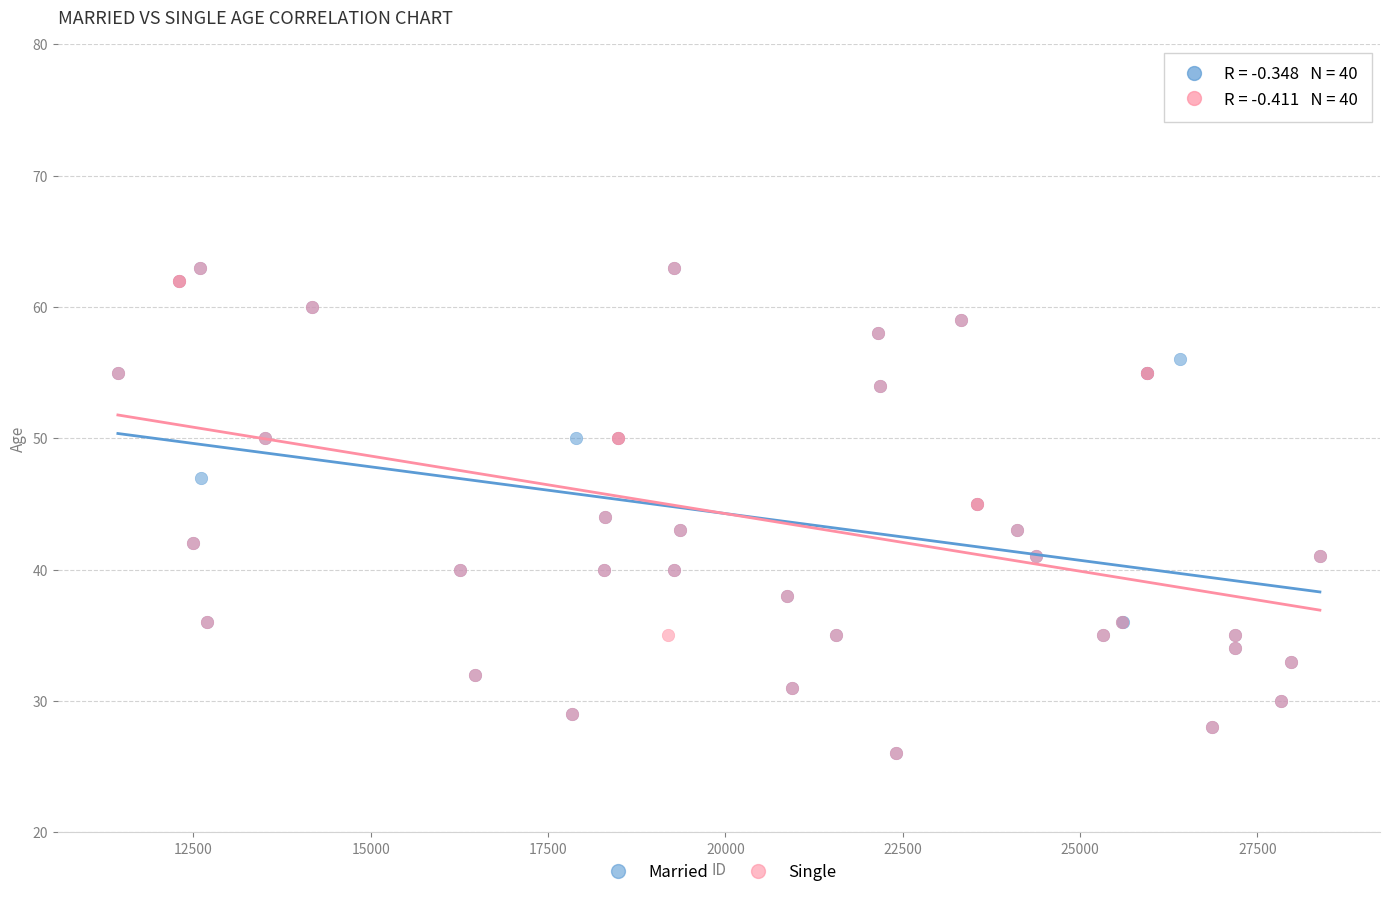

What are all the series names shown in the legend?

Married, Single